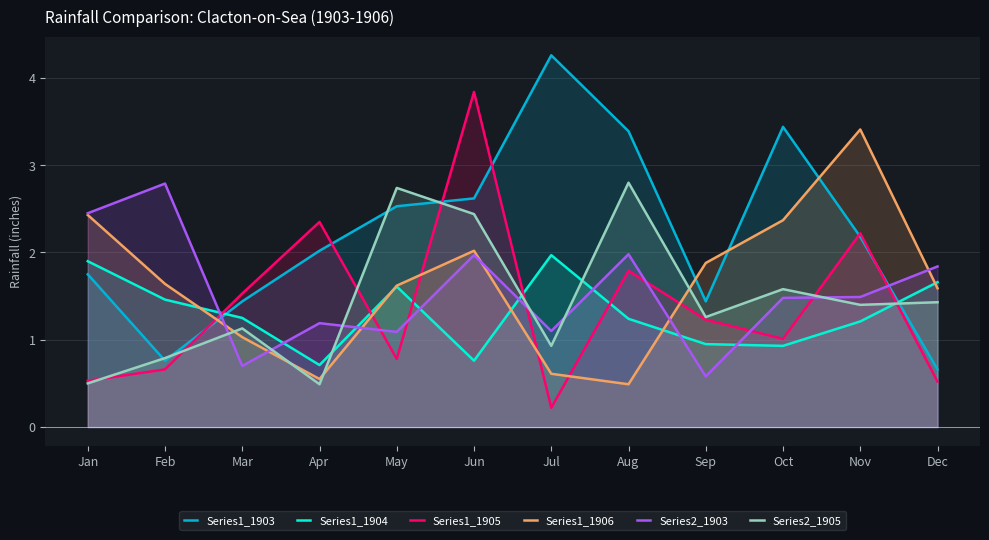

What is the difference between the highest and lowest values at Mar?

0.8